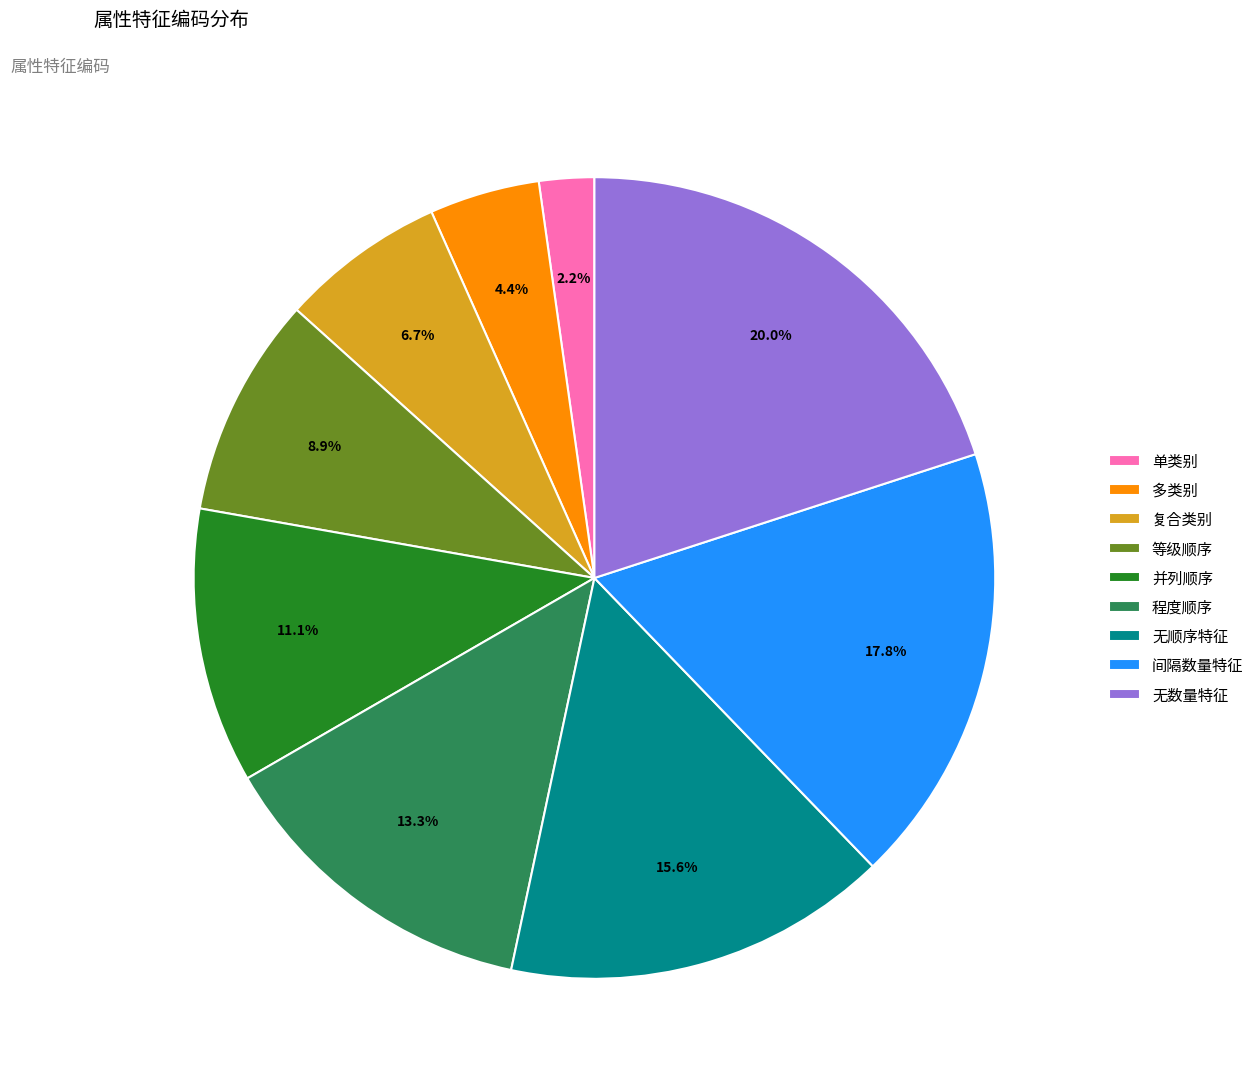

What percentage is NOT represented by 并列顺序?

88.9%